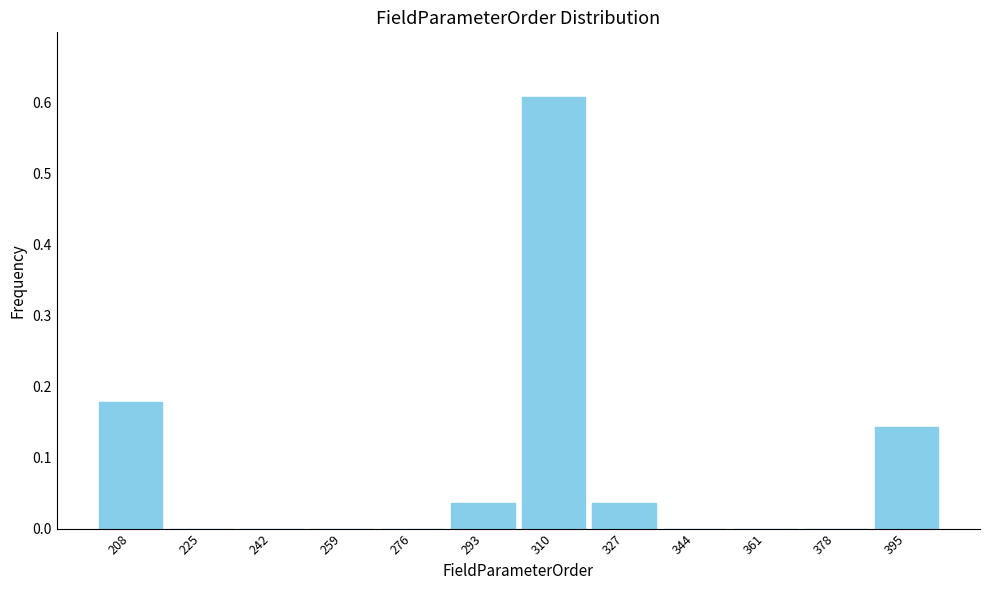

Reading left to right, transcribe this chart: for each bar, give the range it covers on the x-axis and its height. Neither the bar edges nor the heights are printed on the chart, so give them approximately, as read against the axes.

200 to 217: 0.18
217 to 234: 0
234 to 251: 0
251 to 268: 0
268 to 285: 0
285 to 302: 0.04
302 to 319: 0.61
319 to 336: 0.04
336 to 353: 0
353 to 370: 0
370 to 387: 0
387 to 404: 0.14